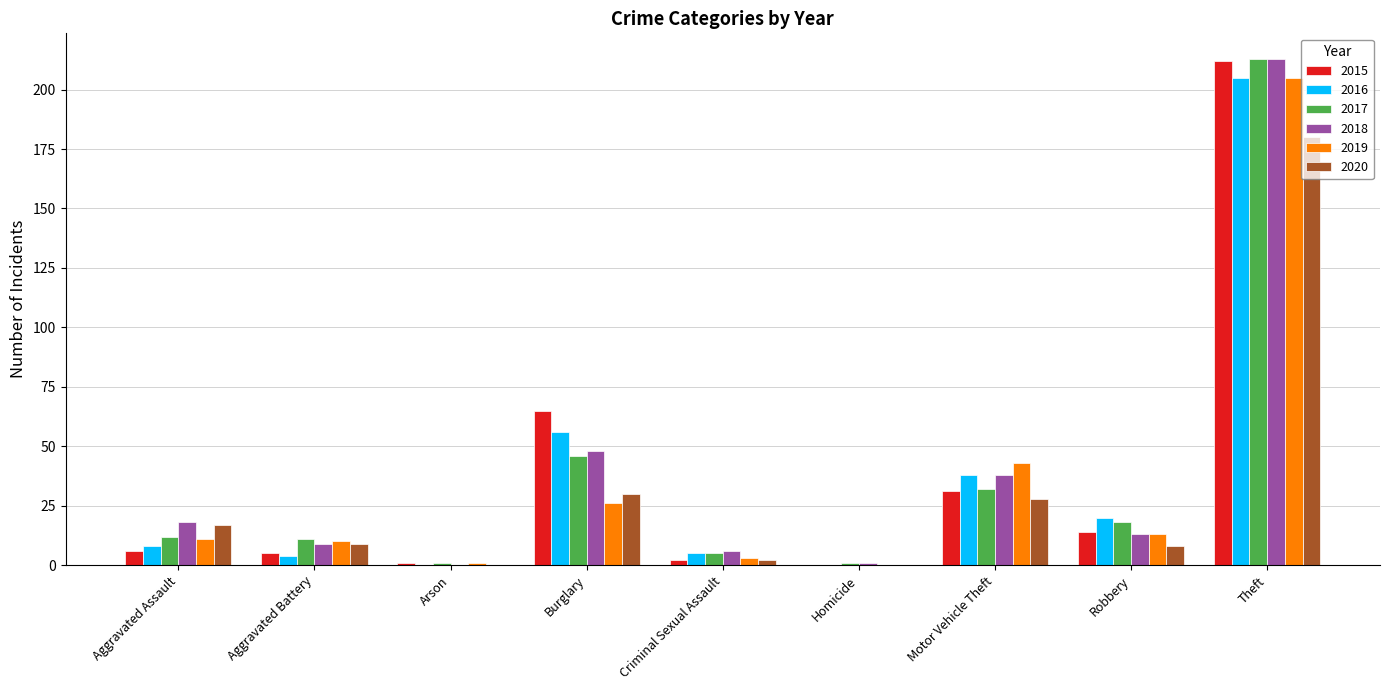

What is the average value of the 2017 series?

38